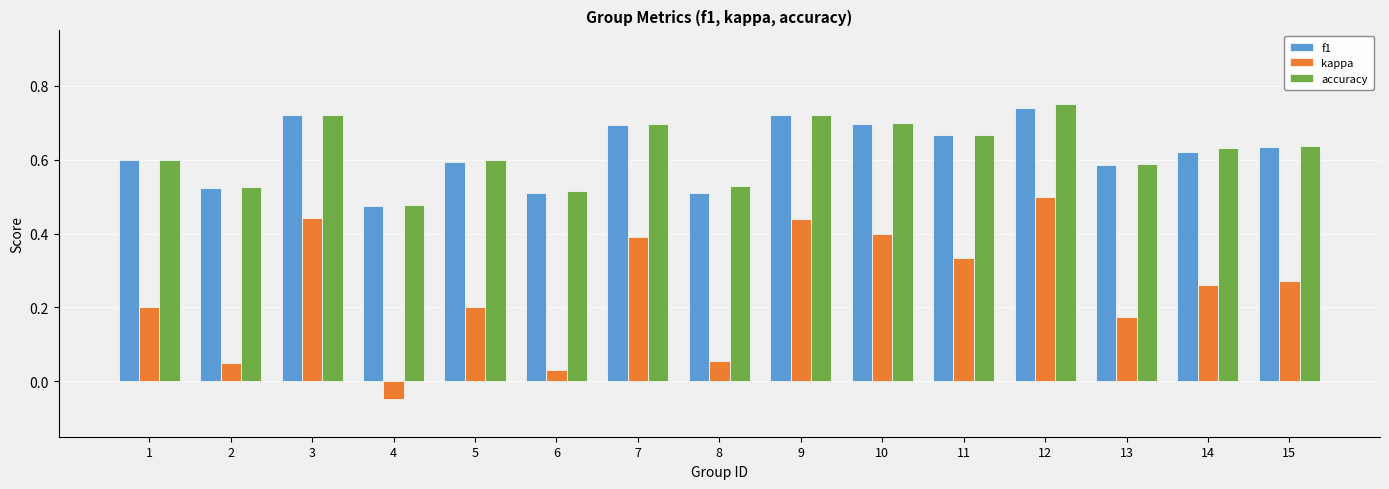

Which series has the largest range (max minus min)?

kappa